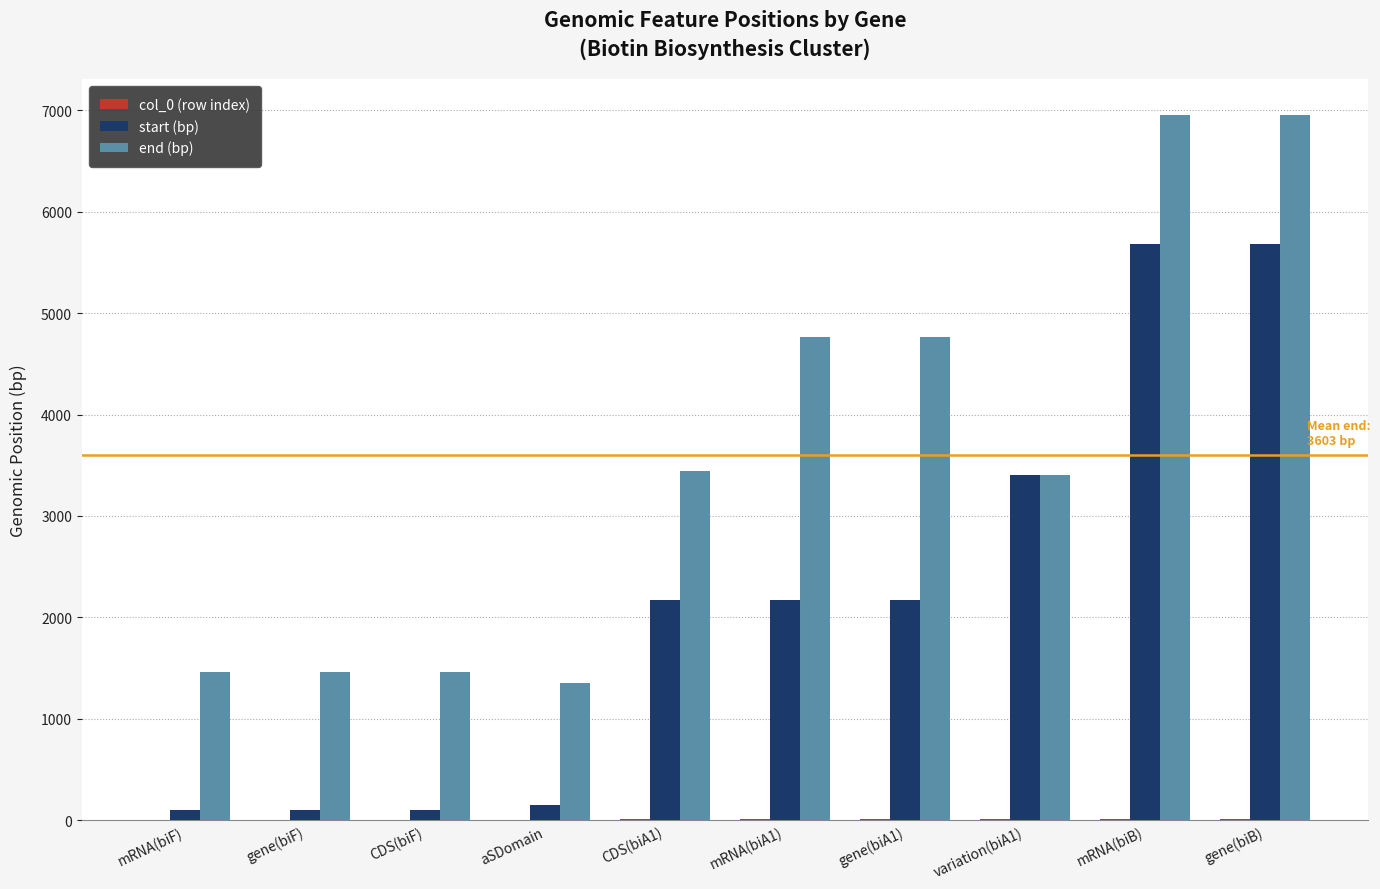

Which series has the largest total across all categories?

end (bp)